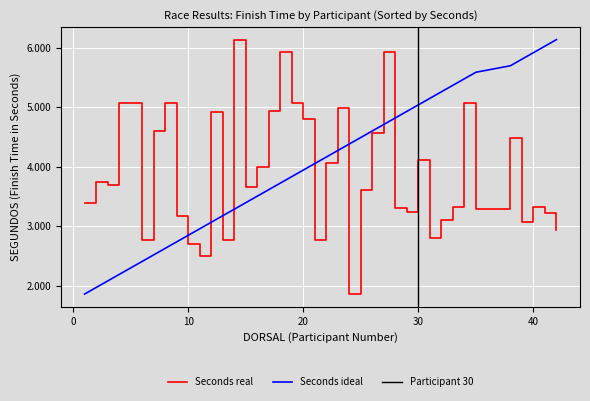

What is the spread (max minus min) of values at 27?

1219.0